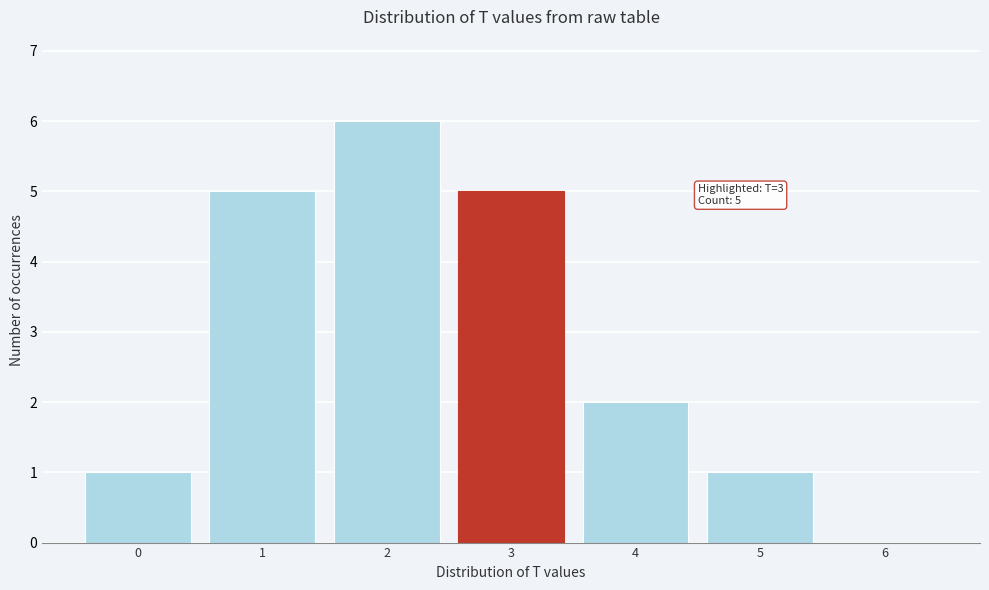

Over which range of the x-axis is the bar tallest?

1.5 to 2.5